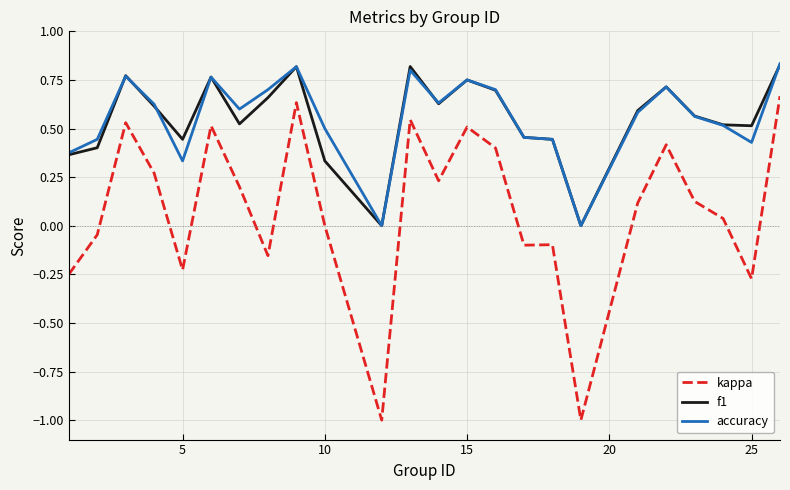

True or false: kappa and f1 intersect in this chart.

False